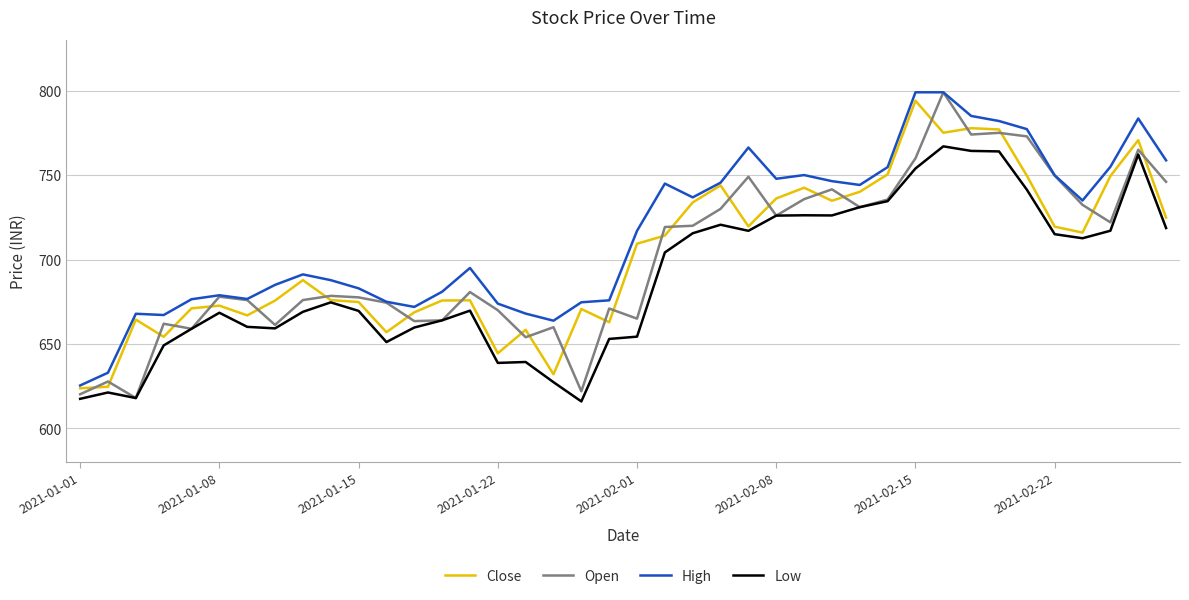

What is the maximum value for High?

799.0